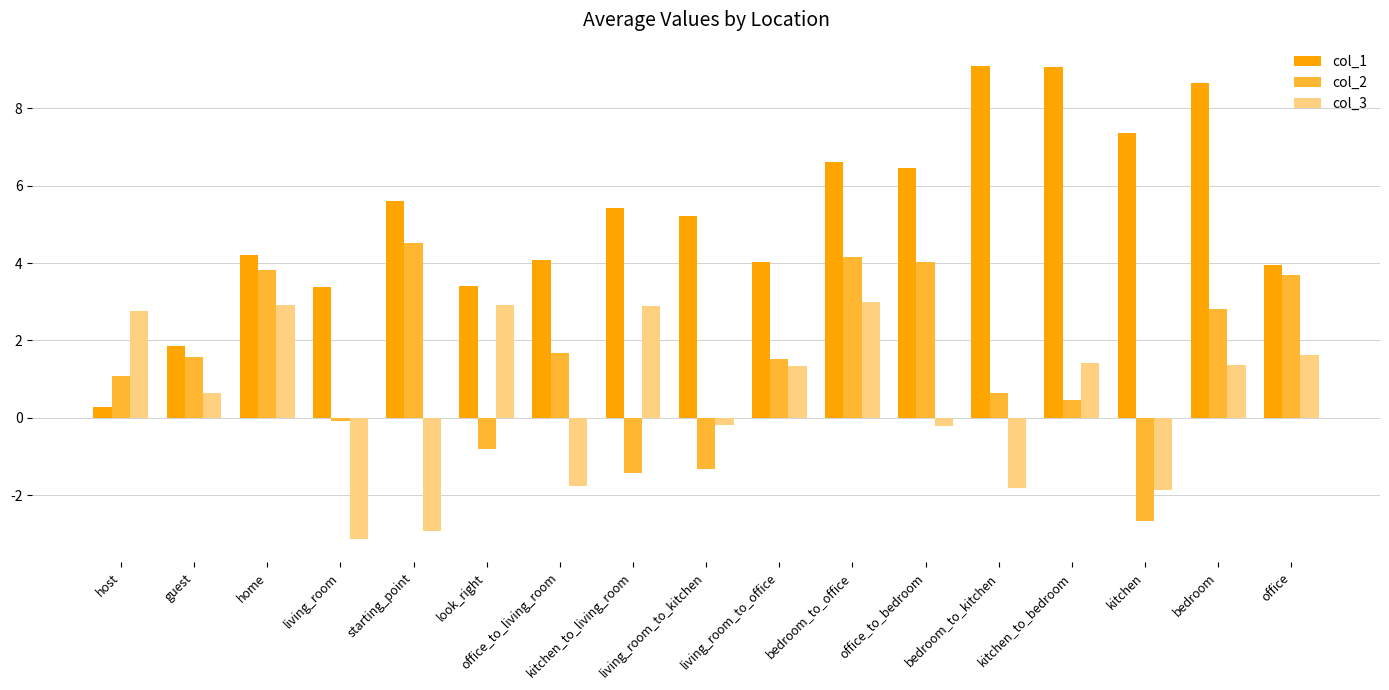

Rank the series by their average value, from lowest to highest.

col_3, col_2, col_1